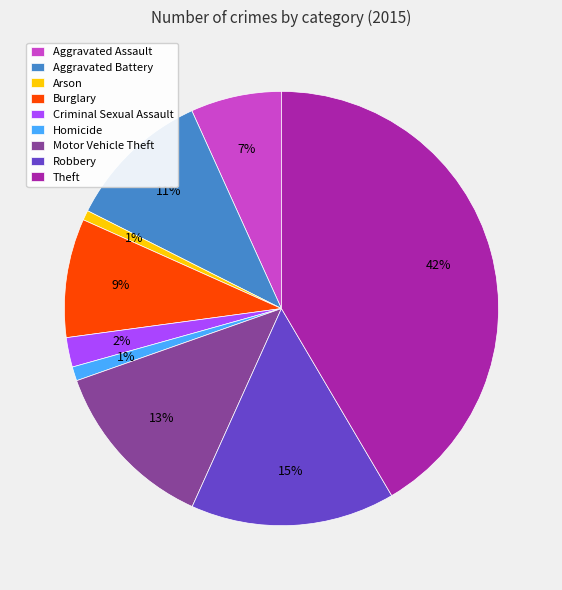

To the nearest percent, what percentage of the pie is Arson?

1%